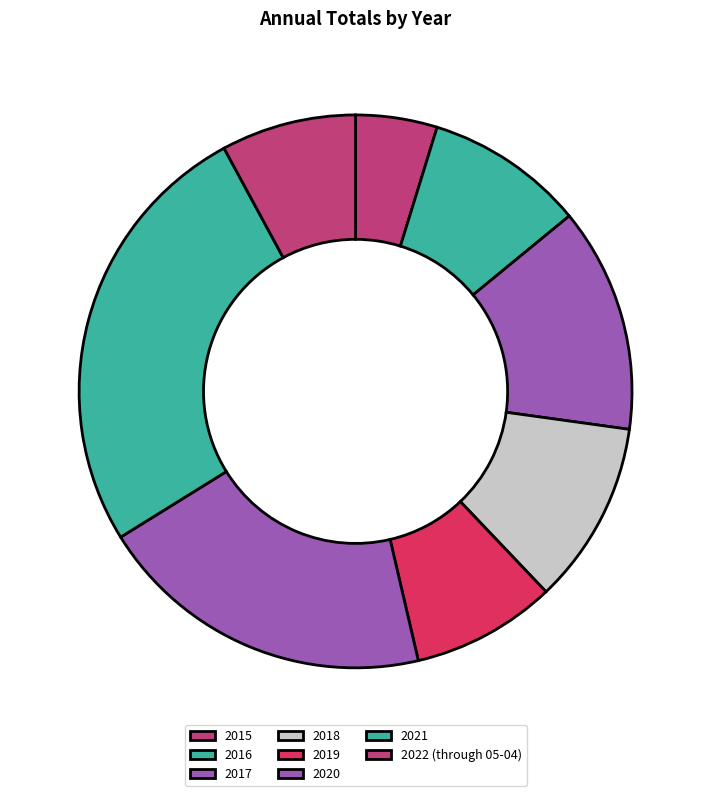

What is the largest slice in the pie chart?

2021